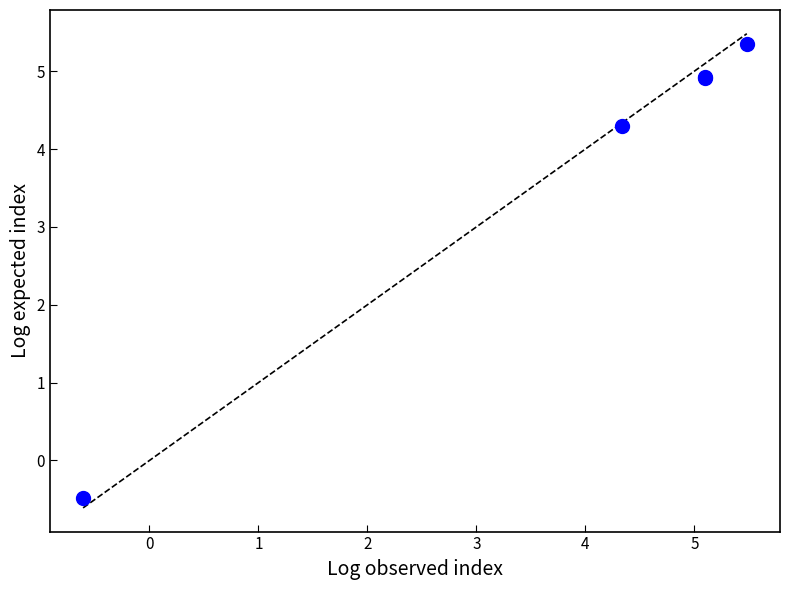

What Y value in the scatter plot is closest to 2?

4.3